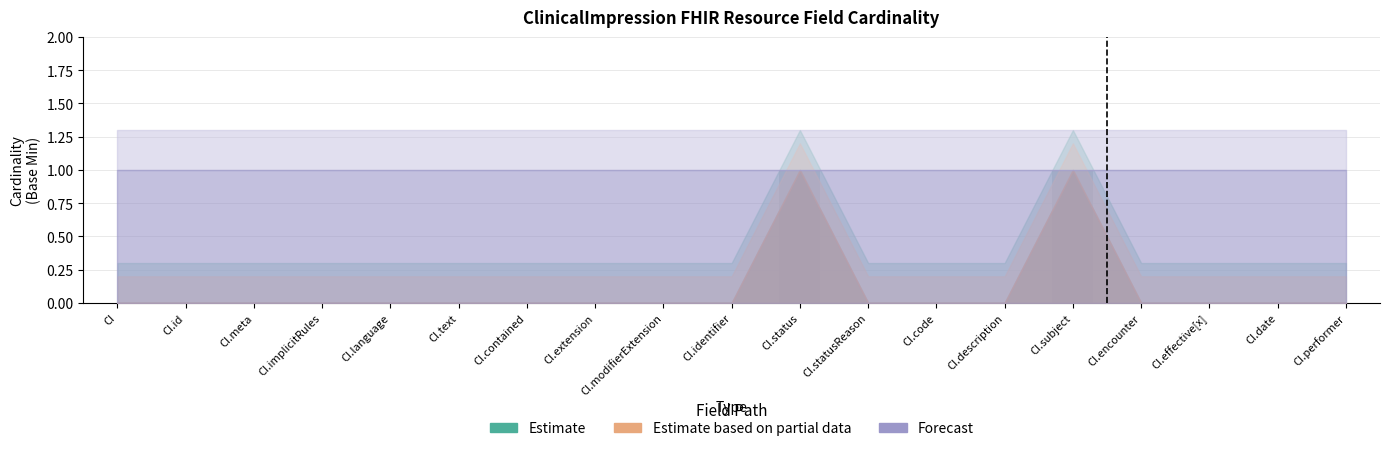

The value at CI.status is 1. True or false?

True